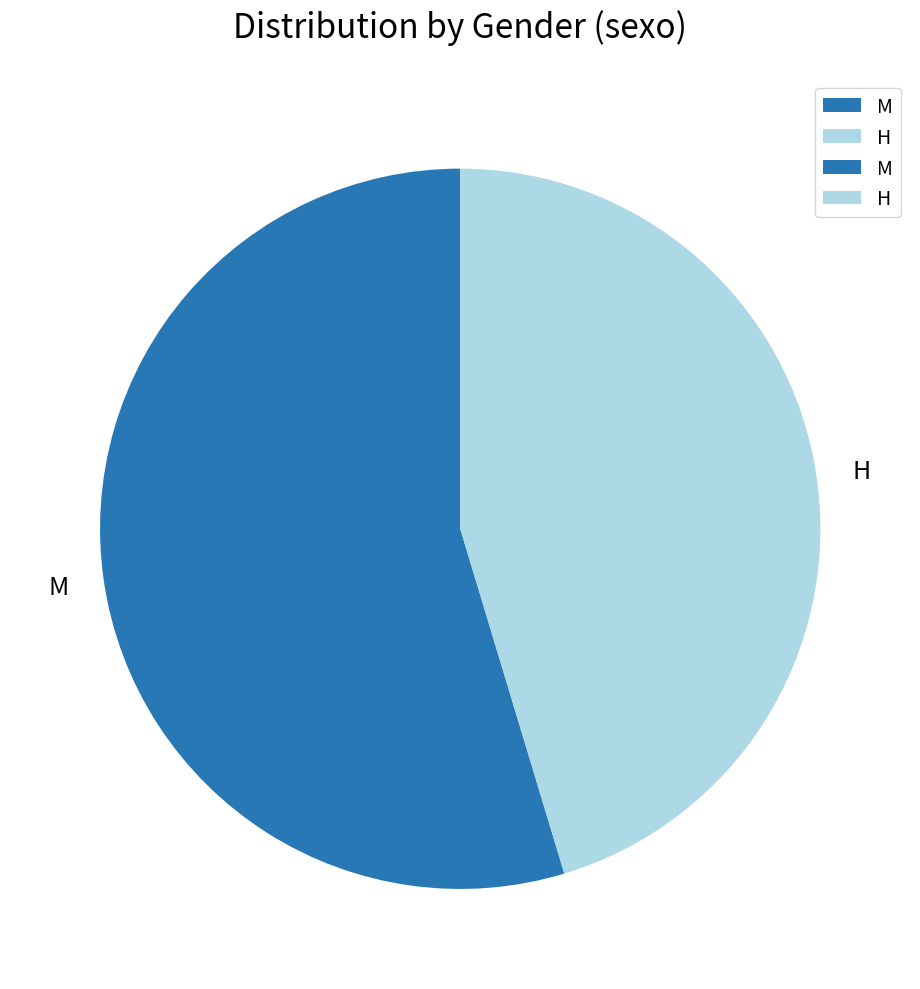

Which has a higher value, M or H?

M